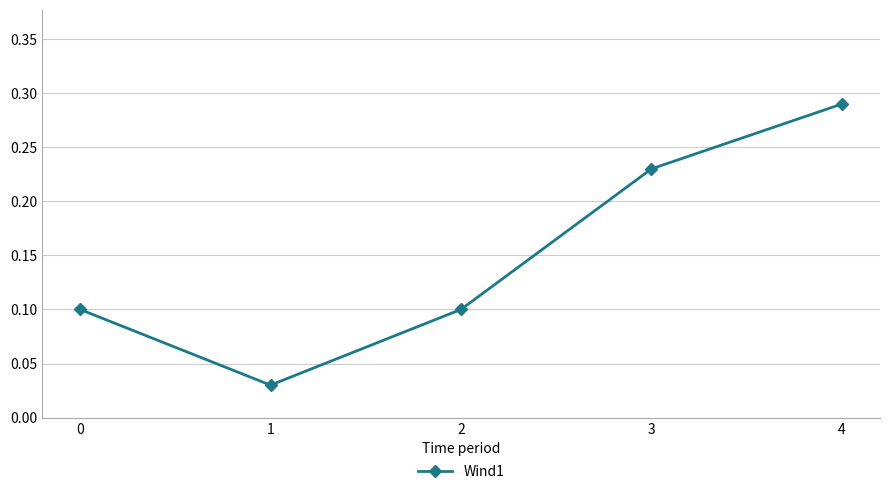

How many values are between 0 and 1?

5